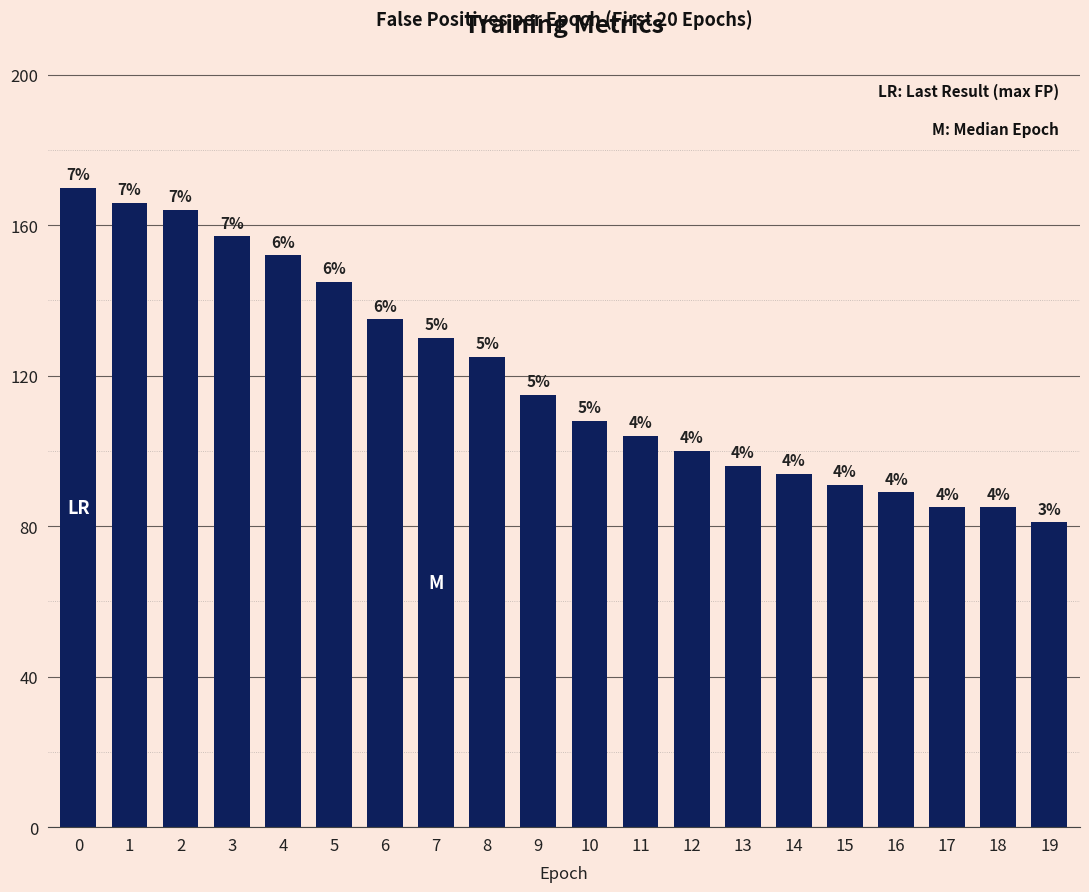

How many bars are there in total?

20